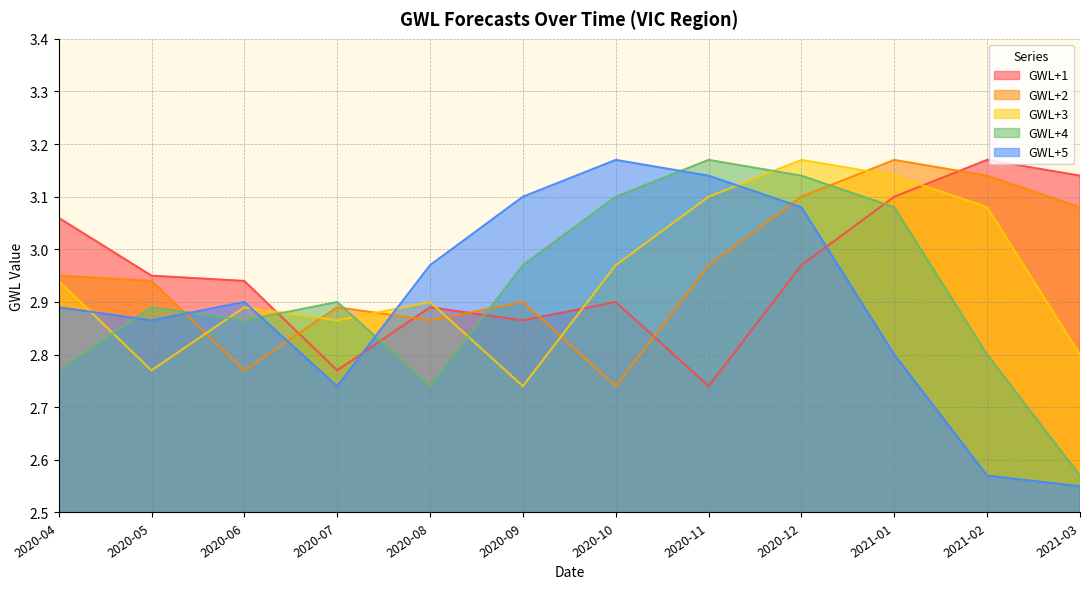

Reading left to right, extract all data points from this chart.

GWL+1: 2020-04=3.1	2020-05=3.0	2020-06=2.9	2020-07=2.8	2020-08=2.9	2020-09=2.9	2020-10=2.9	2020-11=2.7	2020-12=3.0	2021-01=3.1	2021-02=3.2	2021-03=3.1
GWL+2: 2020-04=3.0	2020-05=2.9	2020-06=2.8	2020-07=2.9	2020-08=2.9	2020-09=2.9	2020-10=2.7	2020-11=3.0	2020-12=3.1	2021-01=3.2	2021-02=3.1	2021-03=3.1
GWL+3: 2020-04=2.9	2020-05=2.8	2020-06=2.9	2020-07=2.9	2020-08=2.9	2020-09=2.7	2020-10=3.0	2020-11=3.1	2020-12=3.2	2021-01=3.1	2021-02=3.1	2021-03=2.8
GWL+4: 2020-04=2.8	2020-05=2.9	2020-06=2.9	2020-07=2.9	2020-08=2.7	2020-09=3.0	2020-10=3.1	2020-11=3.2	2020-12=3.1	2021-01=3.1	2021-02=2.8	2021-03=2.6
GWL+5: 2020-04=2.9	2020-05=2.9	2020-06=2.9	2020-07=2.7	2020-08=3.0	2020-09=3.1	2020-10=3.2	2020-11=3.1	2020-12=3.1	2021-01=2.8	2021-02=2.6	2021-03=2.5